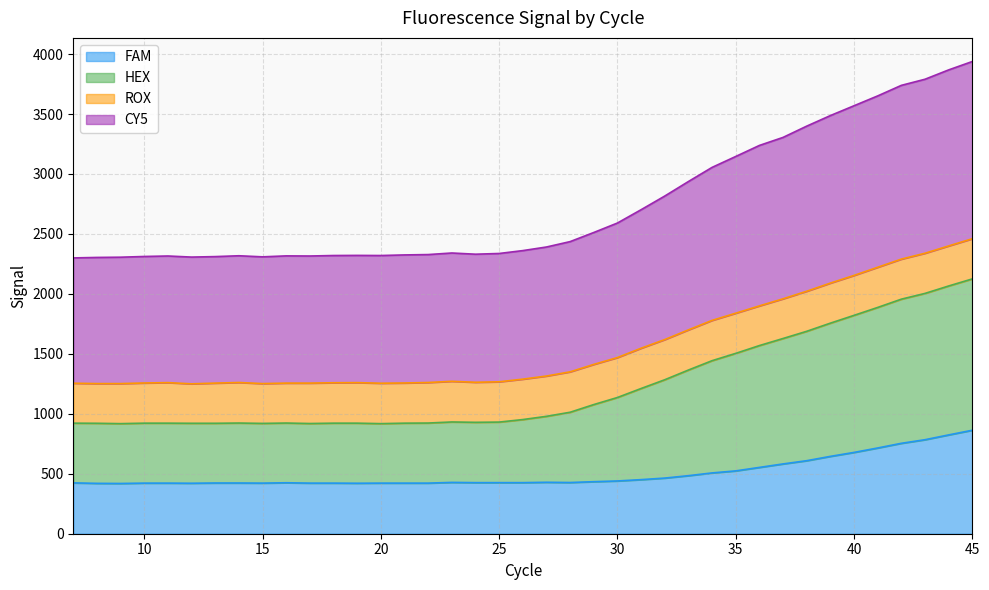

True or false: FAM has a value of 716 at 25.

False